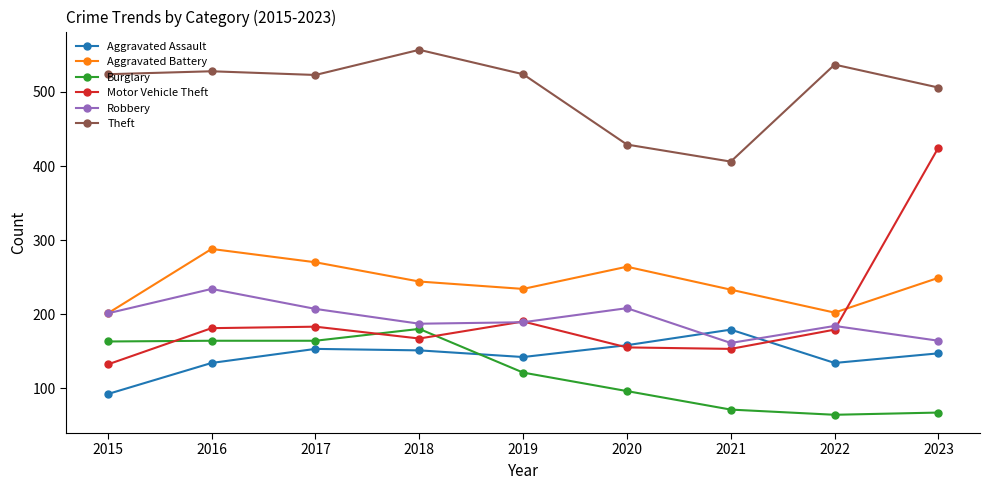

Is it true that Aggravated Battery equals 288 at 2016?

True